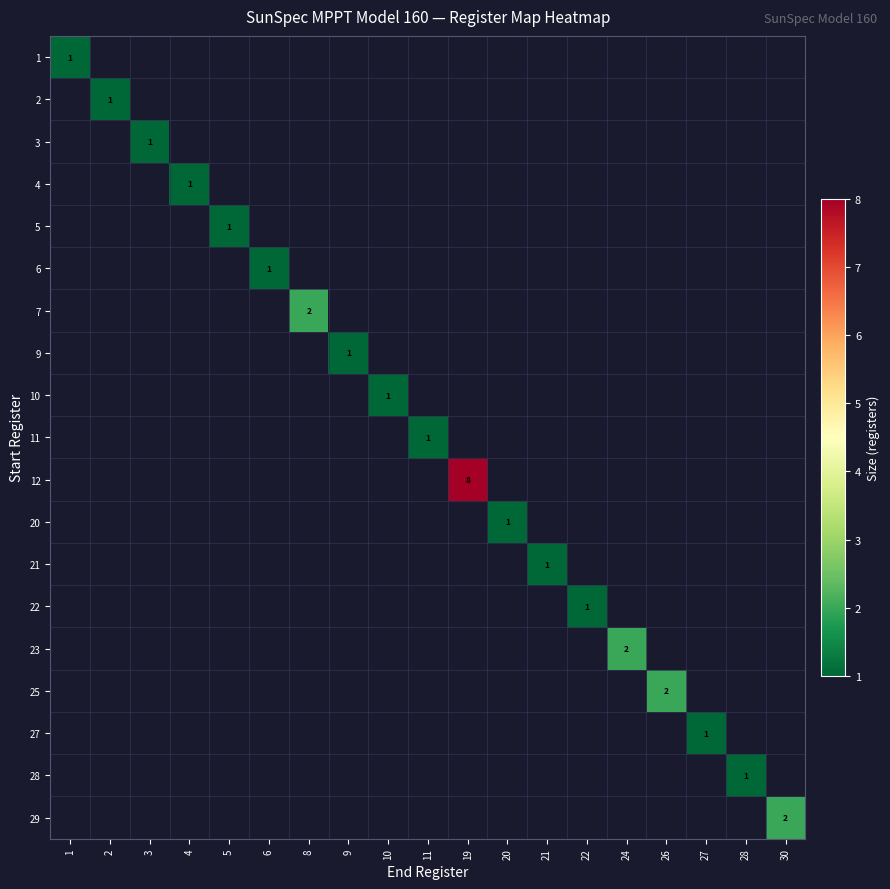

At which category does the chart reach its peak across all series?

19